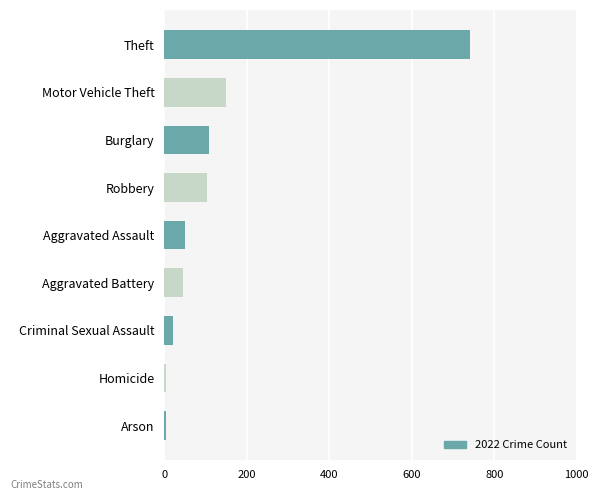

What is the label of the 6th bar from the top?

Aggravated Battery